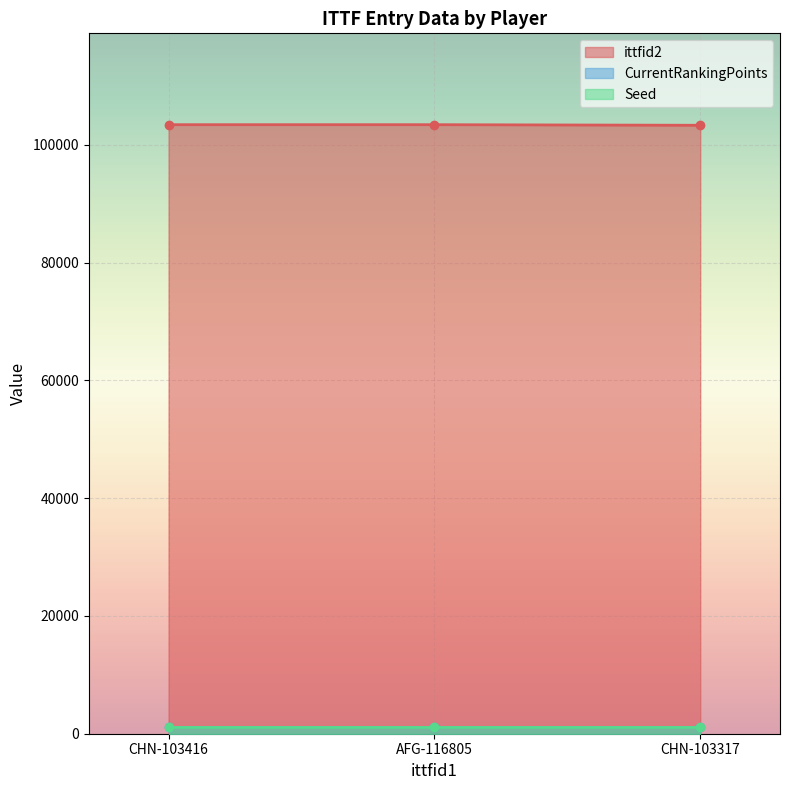

What is the sum of the CurrentRankingPoints values at AFG-116805 and CHN-103317?

2324